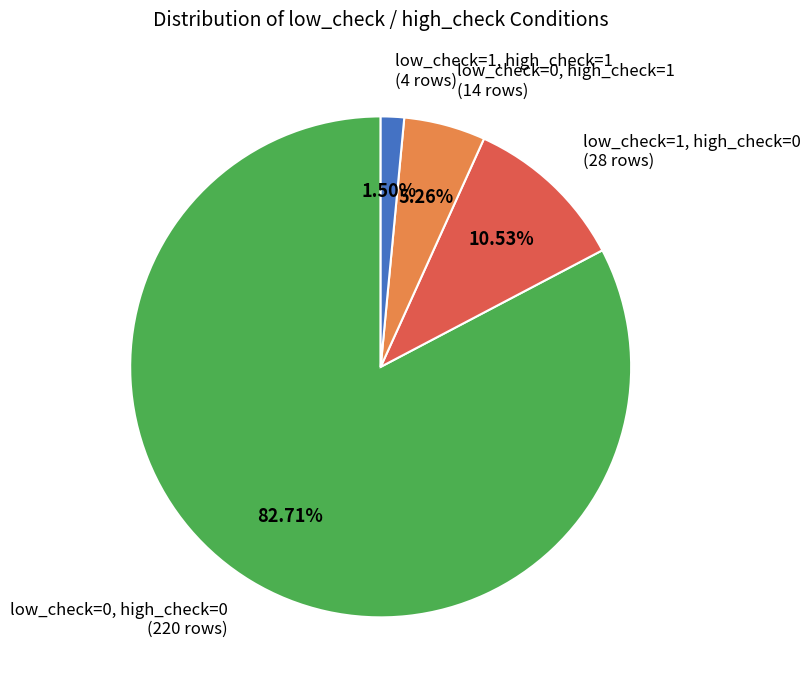

Is there any slice that represents more than half of the pie?

Yes